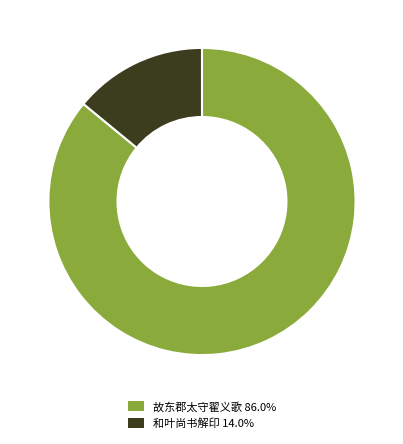

Does any single category account for the majority?

Yes